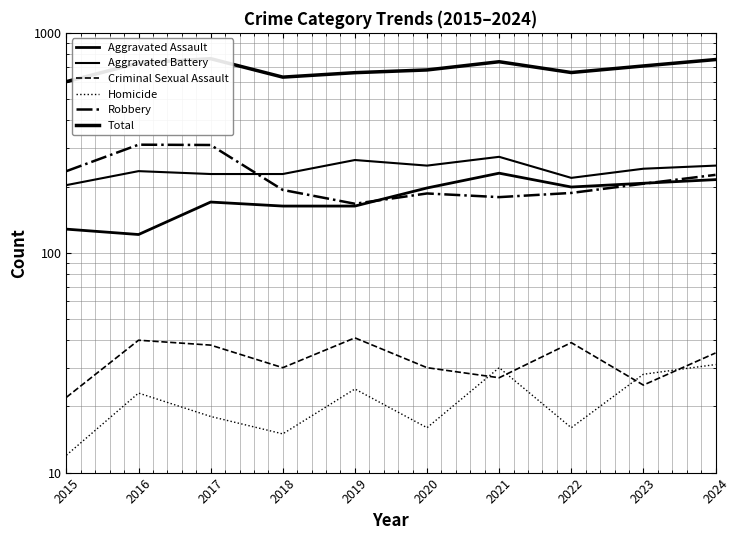

How many series are shown in this chart?

6